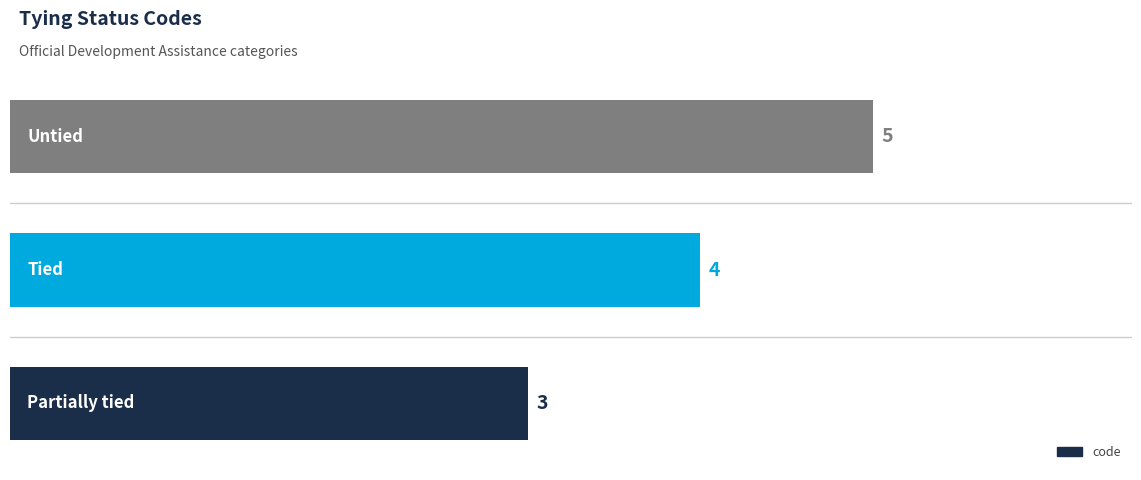

What is the sum of all values?

12